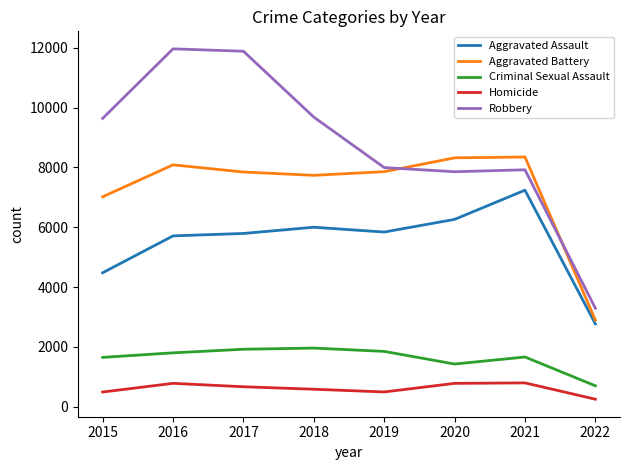

Is this an area chart (filled region under the line)?

No